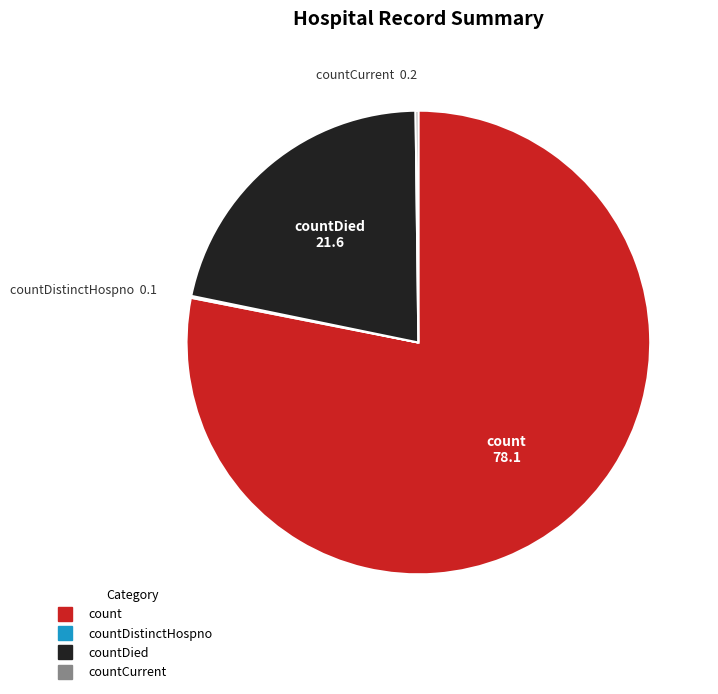

Does any single category account for the majority?

Yes